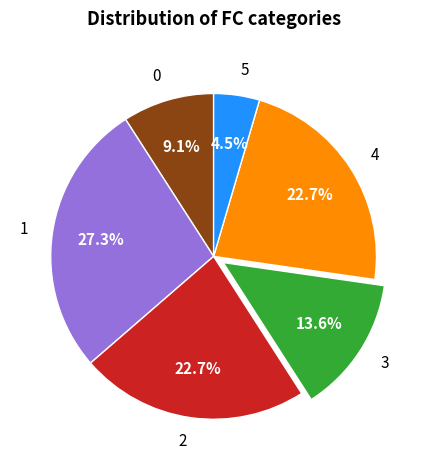

Is there a majority slice in this chart?

No